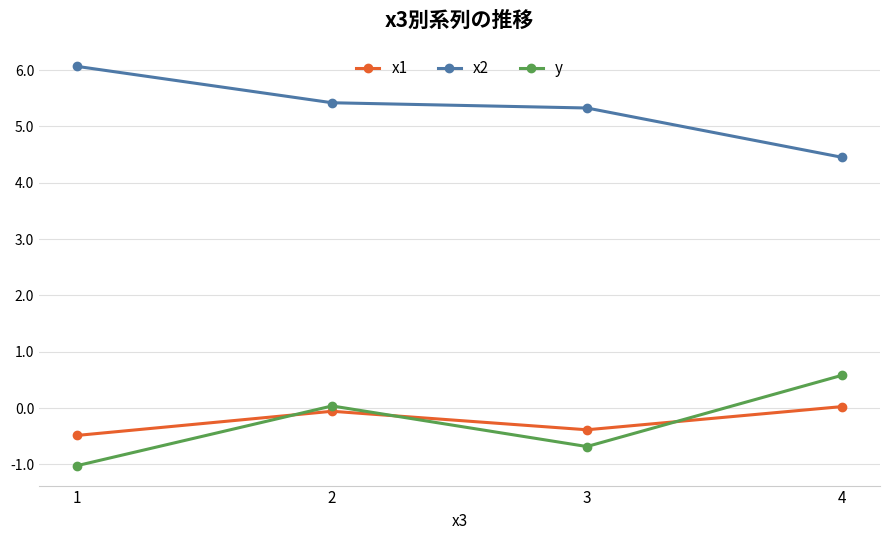

The y series shows -1.0 at 1. True or false?

True